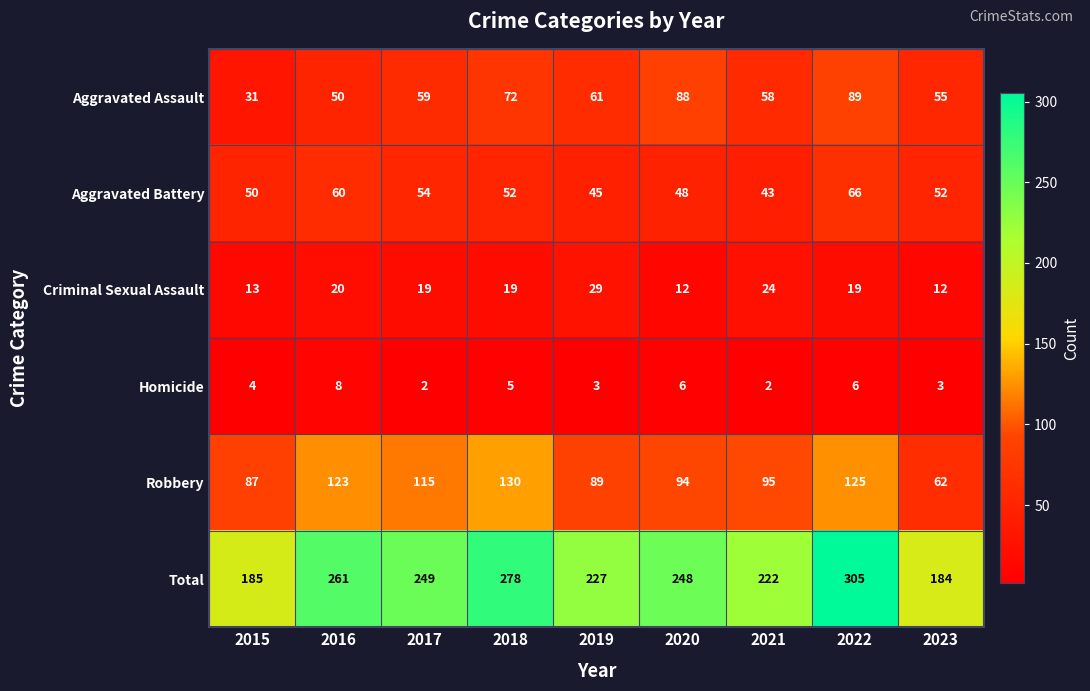

At which category is the sum across all series the highest?

2022